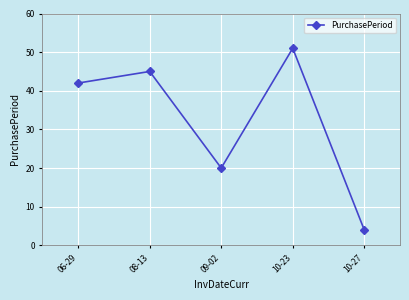

Reading right to left, what are all the values shown in this chart?

4	51	20	45	42